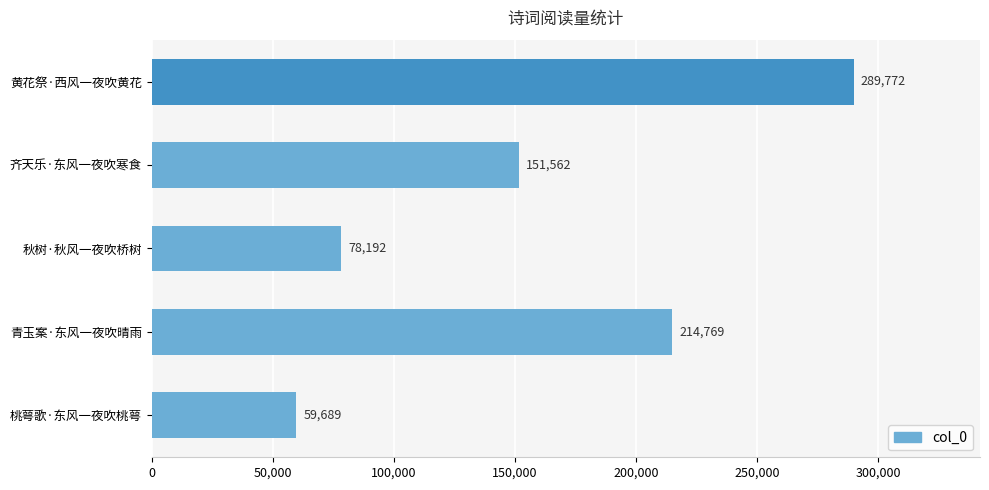

How many bars are there in total?

5